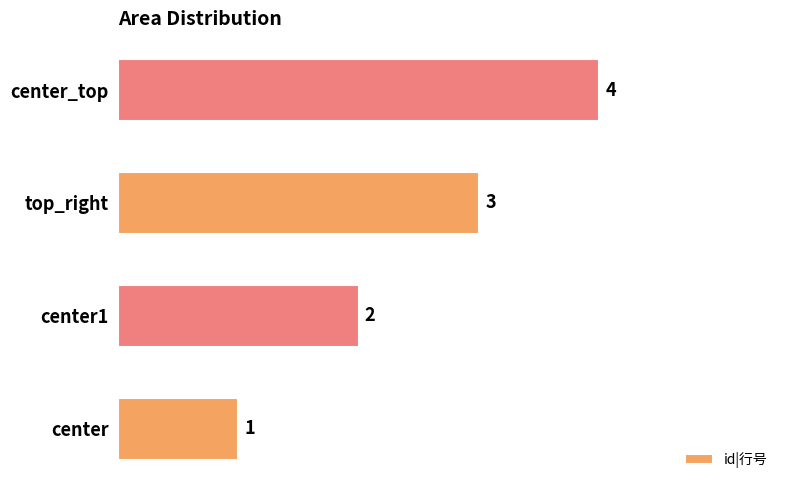

Where is the data nearest to the value 2?

center1